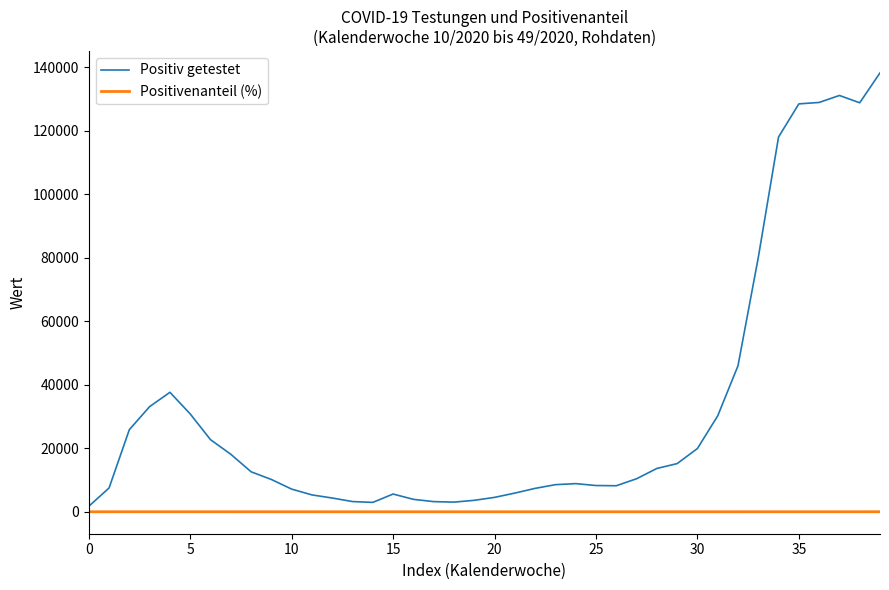

List the series in order of their peak value, lowest first.

Positivenanteil (%), Positiv getestet